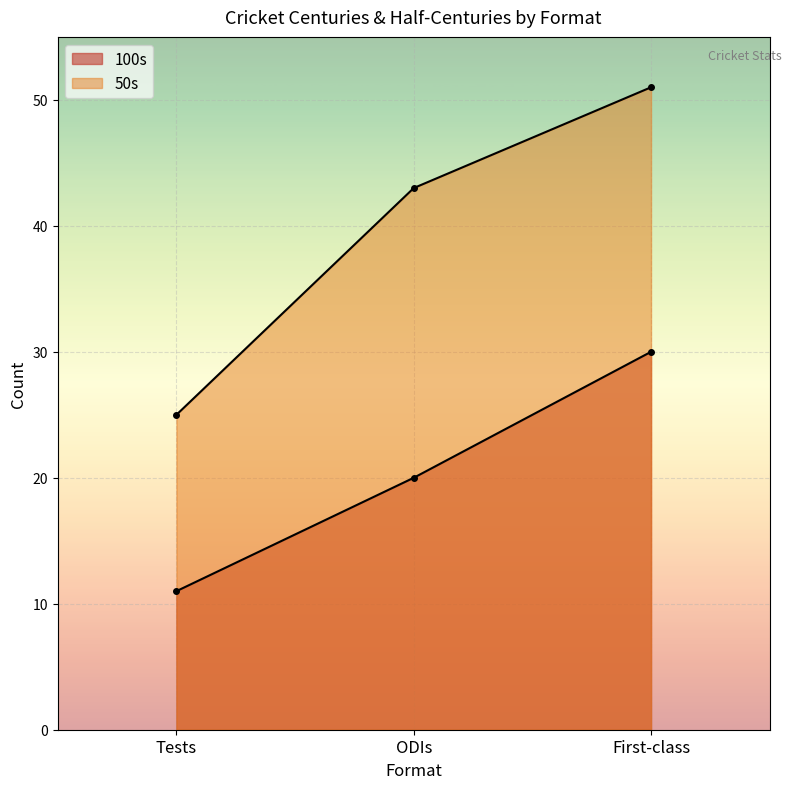

Is it true that 100s equals 5 at Tests?

False